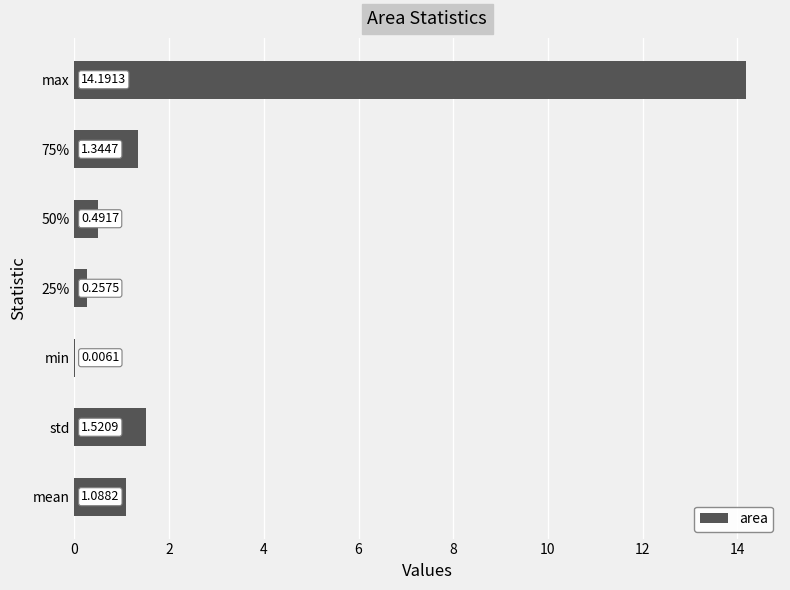

Which category has the highest value across all series?

max